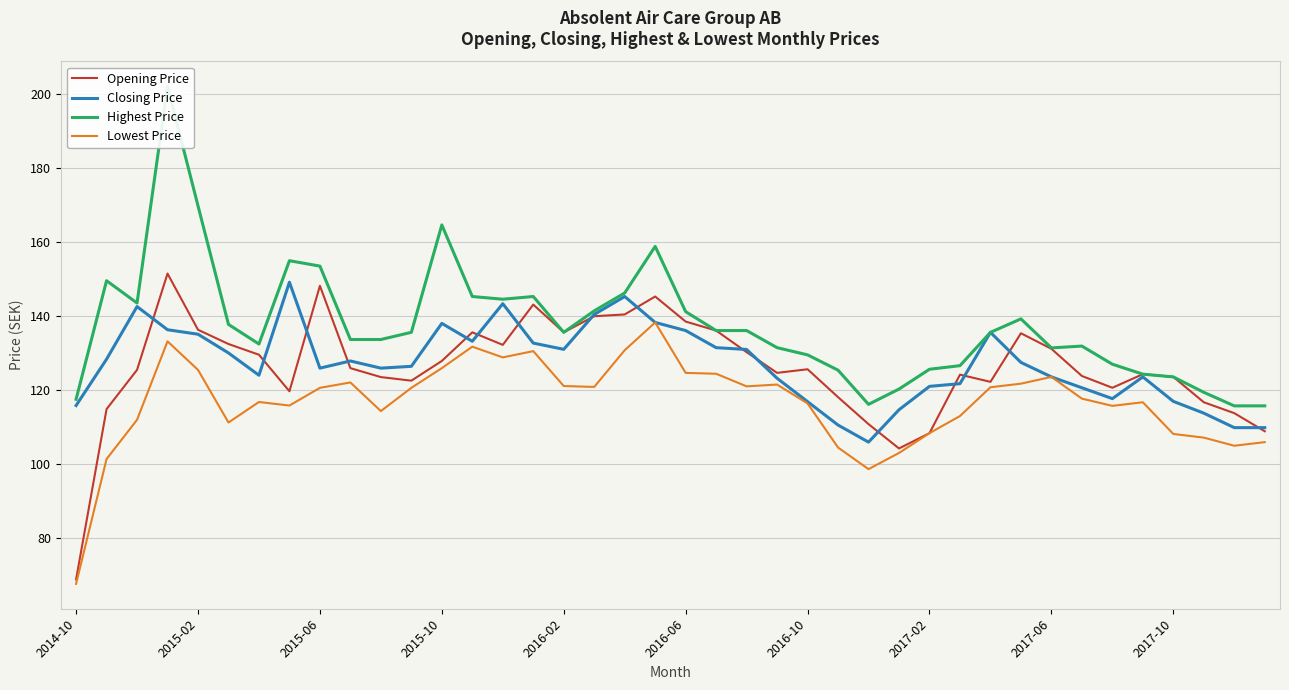

What is the highest value of the Lowest Price series?

138.3